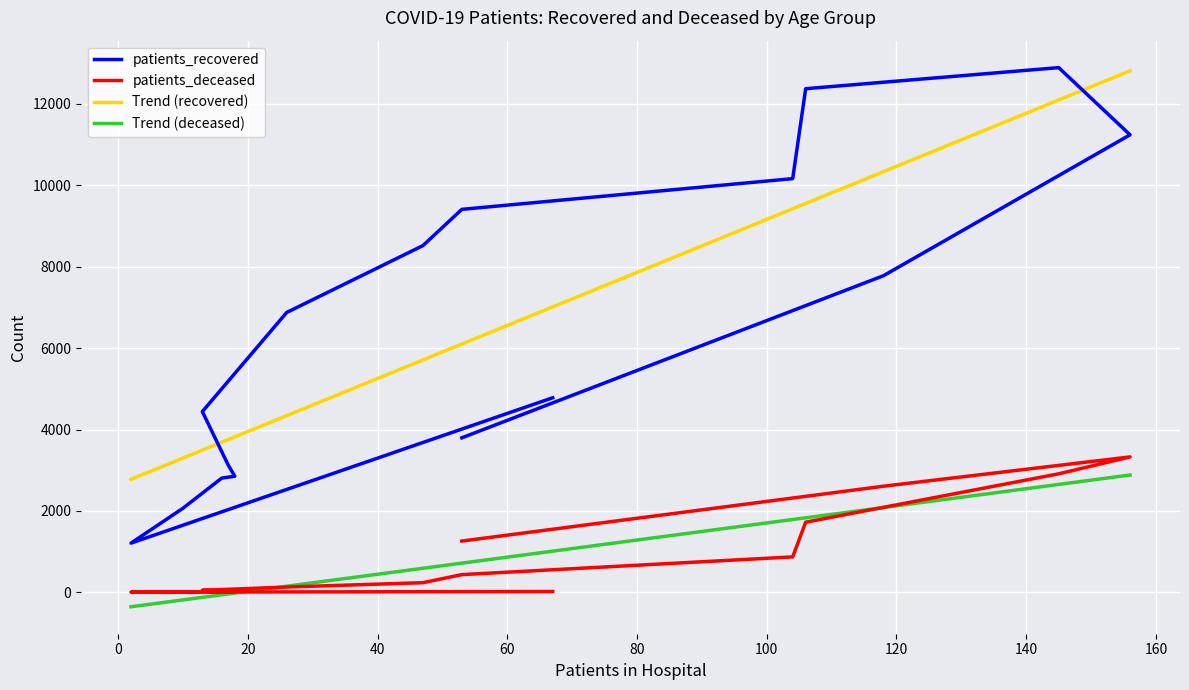

True or false: Trend (recovered) and Trend (deceased) intersect in this chart.

False